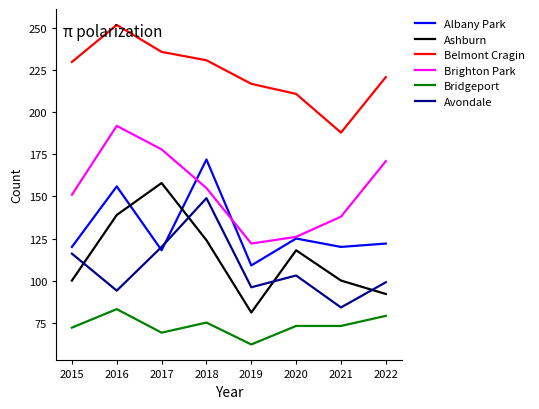

What is the lowest value of the Brighton Park series?

122